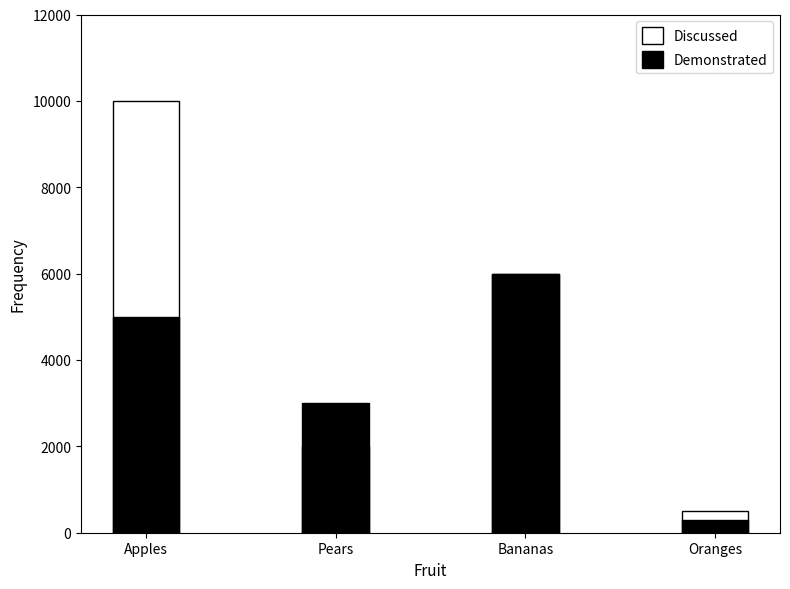

Where does the Discussed series first go above 6000?

Apples